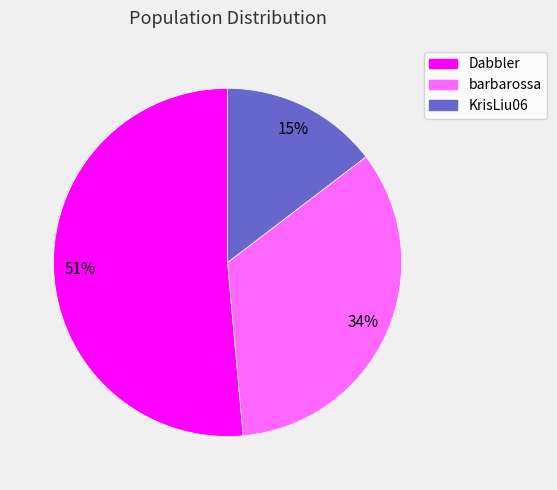

Do KrisLiu06 and barbarossa together represent more than half of the pie?

No